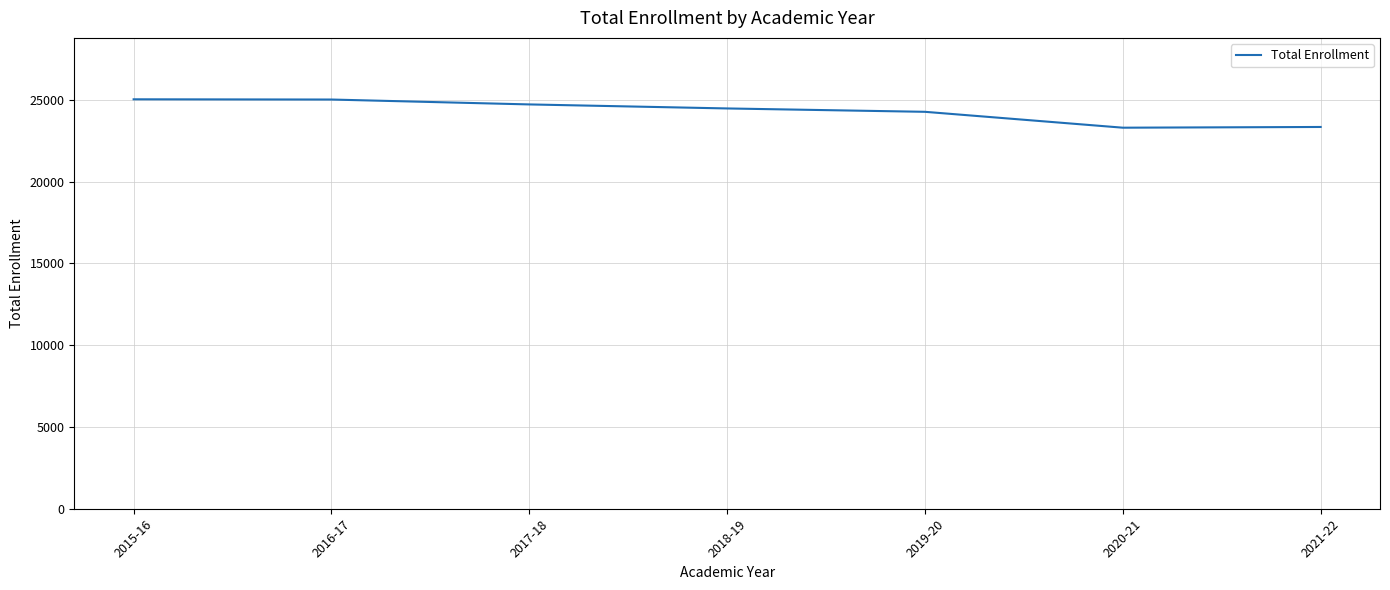

True or false: there are more than 2 points higher than both neighbors.

False